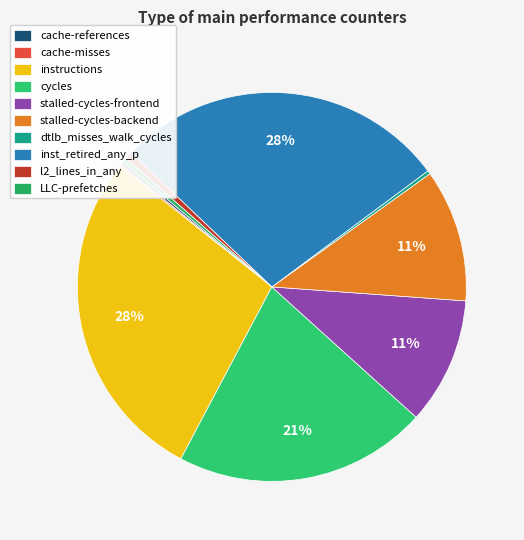

How many slices are in this pie chart?

10